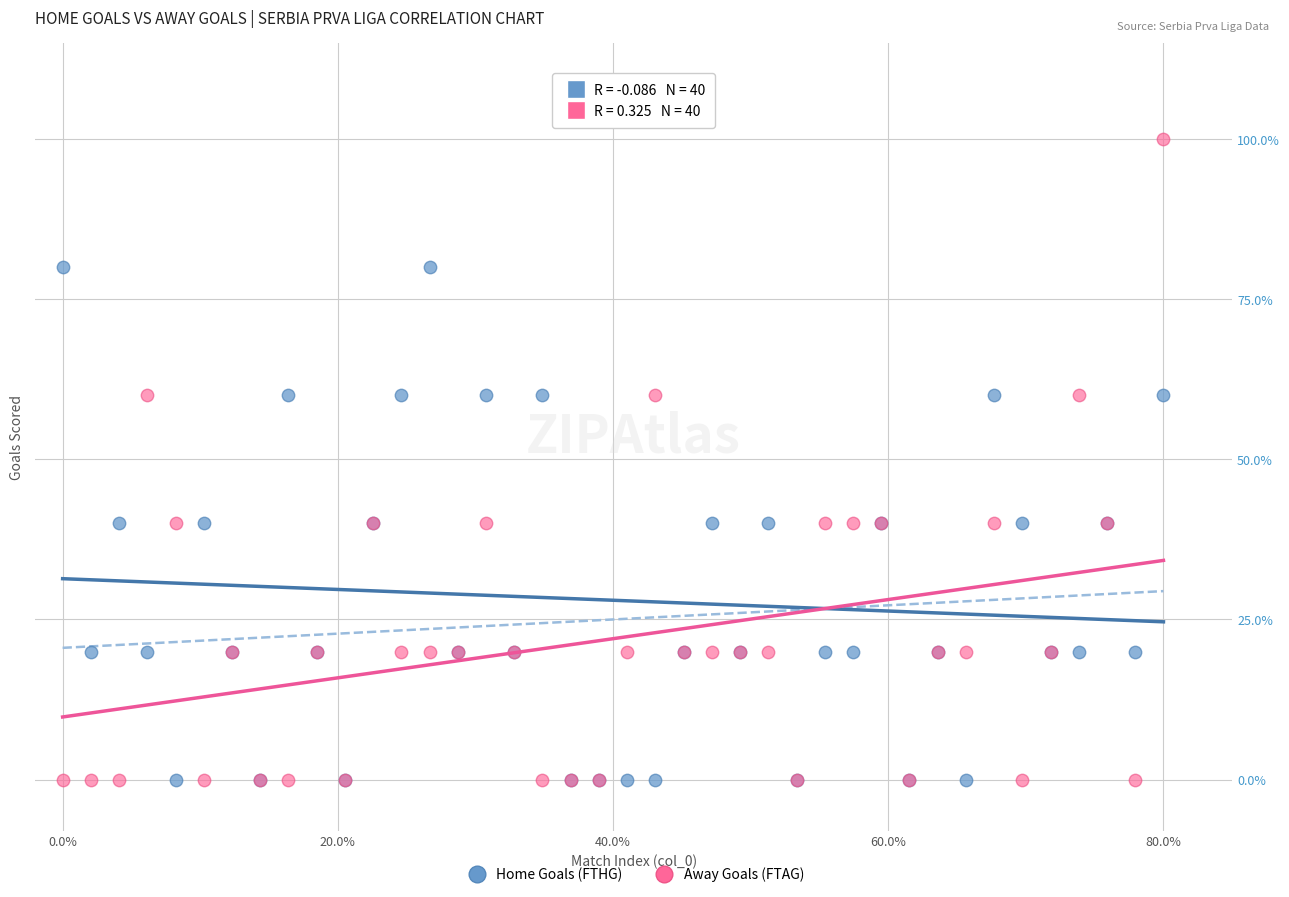

Which series reaches the maximum Y coordinate?

Away Goals (FTAG)